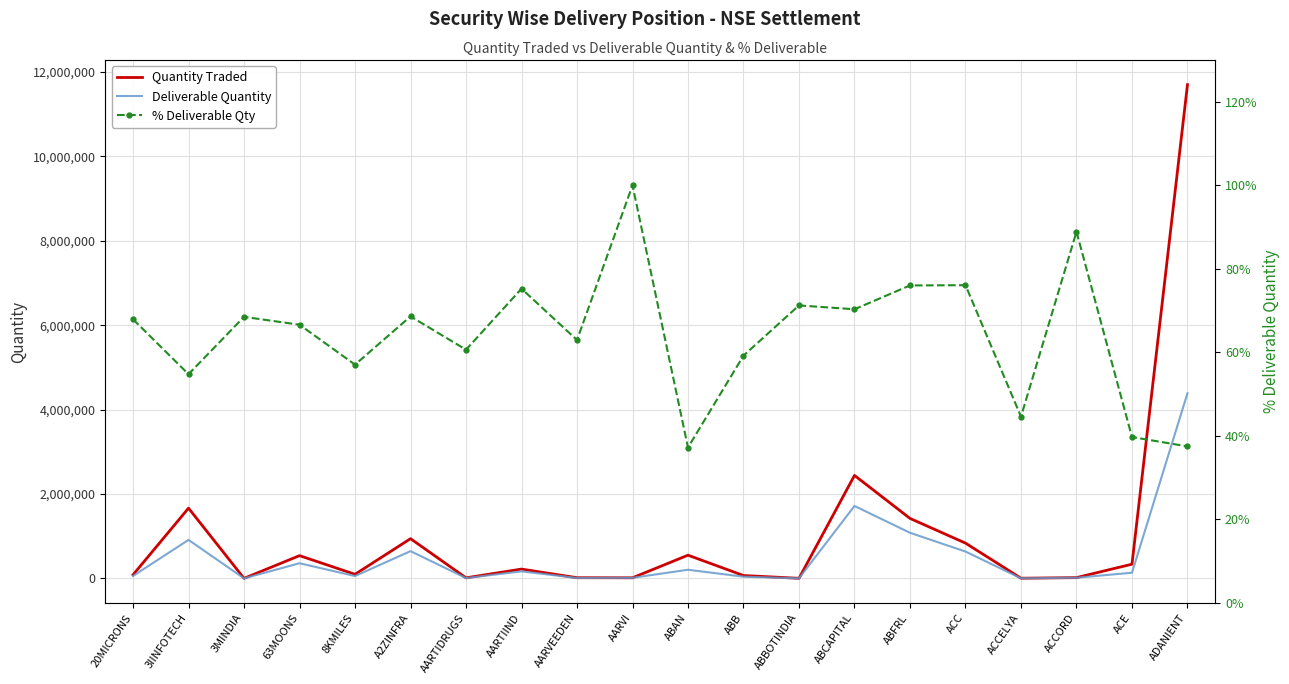

Rank the series by their maximum value, from highest to lowest.

Quantity Traded, Deliverable Quantity, % Deliverable Qty